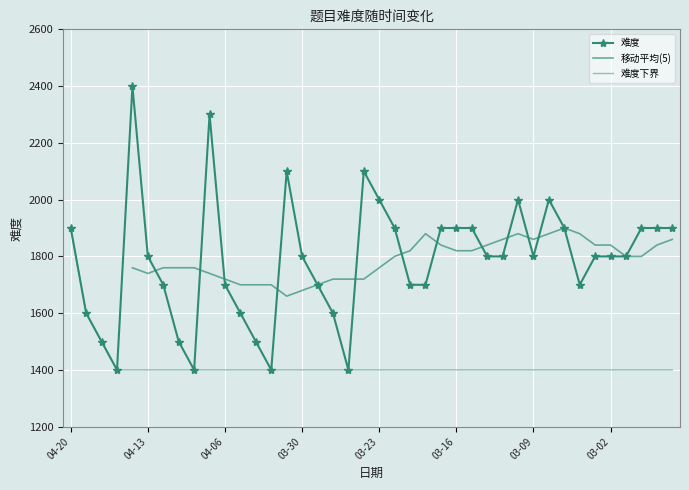

What is the ratio of the value at 2023-04-06 to the value at 2023-04-10?

1.2